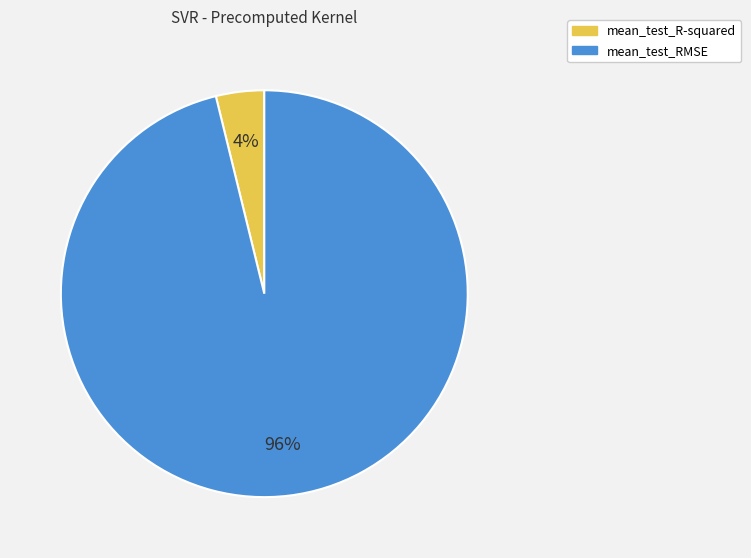

Is it true that mean_test_RMSE is 96% of the pie?

True